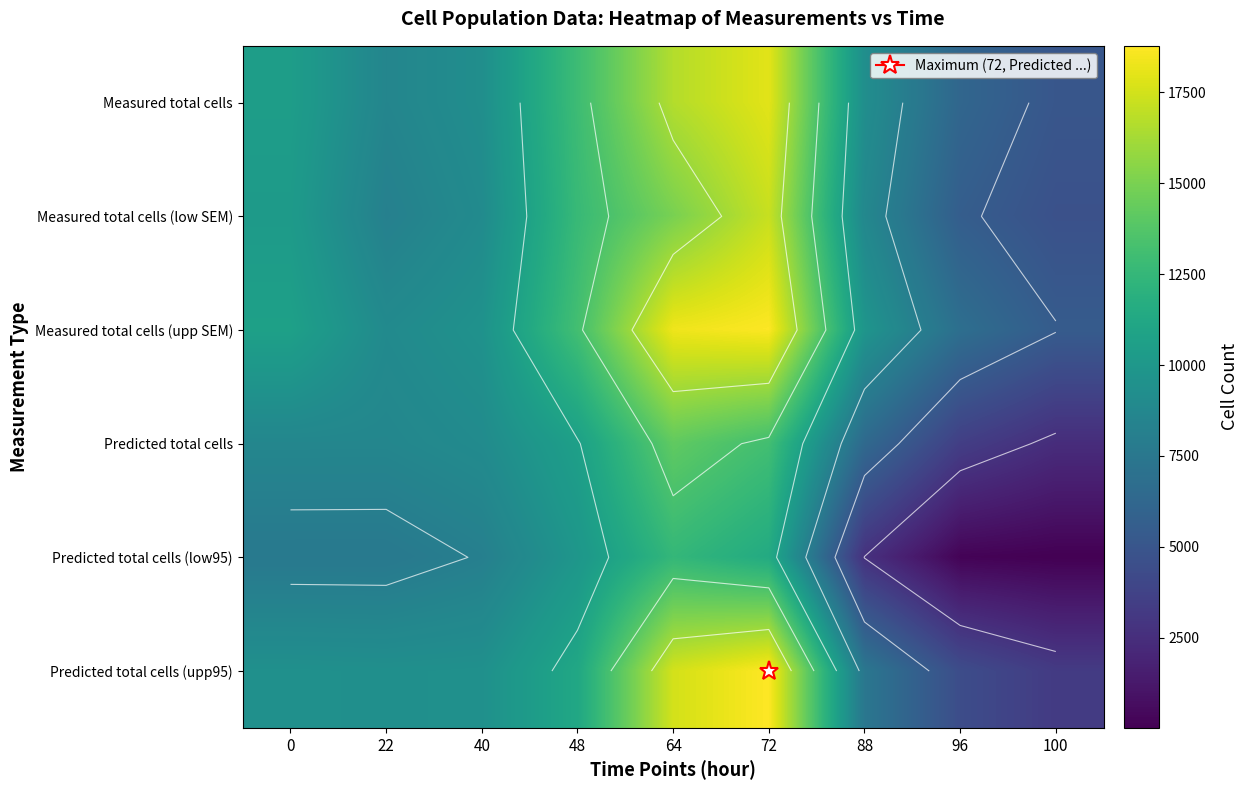

At 96, list the series in order from largest to smallest.

Measured total cells (upp SEM), Measured total cells, Measured total cells (low SEM), Predicted total cells (upp95), Predicted total cells, Predicted total cells (low95)